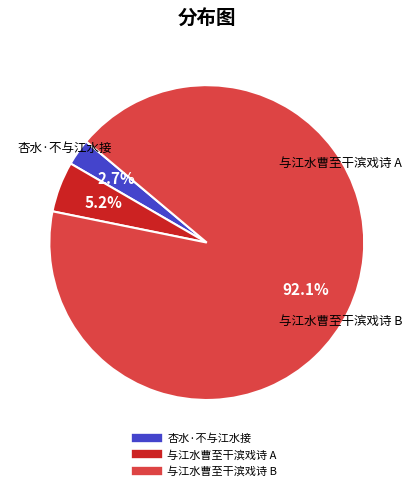

Does any single category account for the majority?

Yes